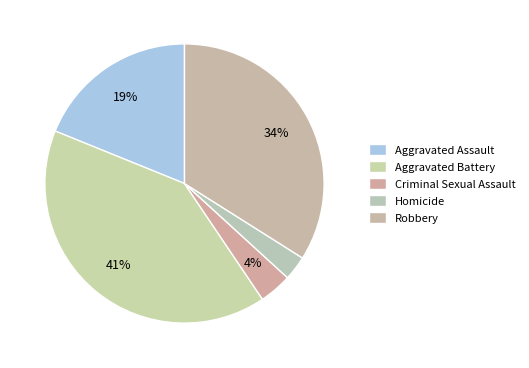

True or false: Criminal Sexual Assault accounts for 4% of the total.

True